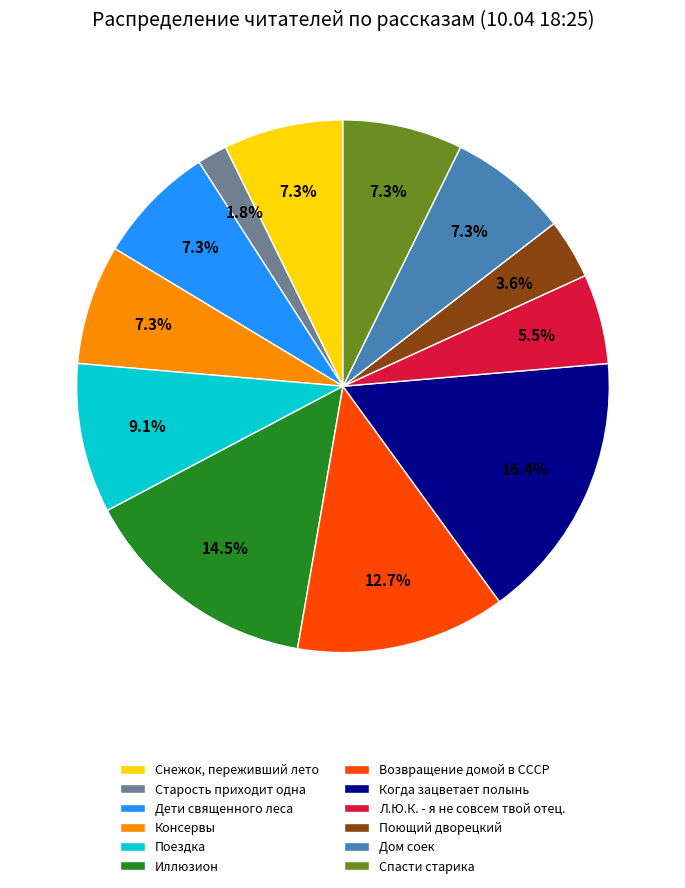

True or false: Возвращение домой в СССР accounts for 13% of the total.

True